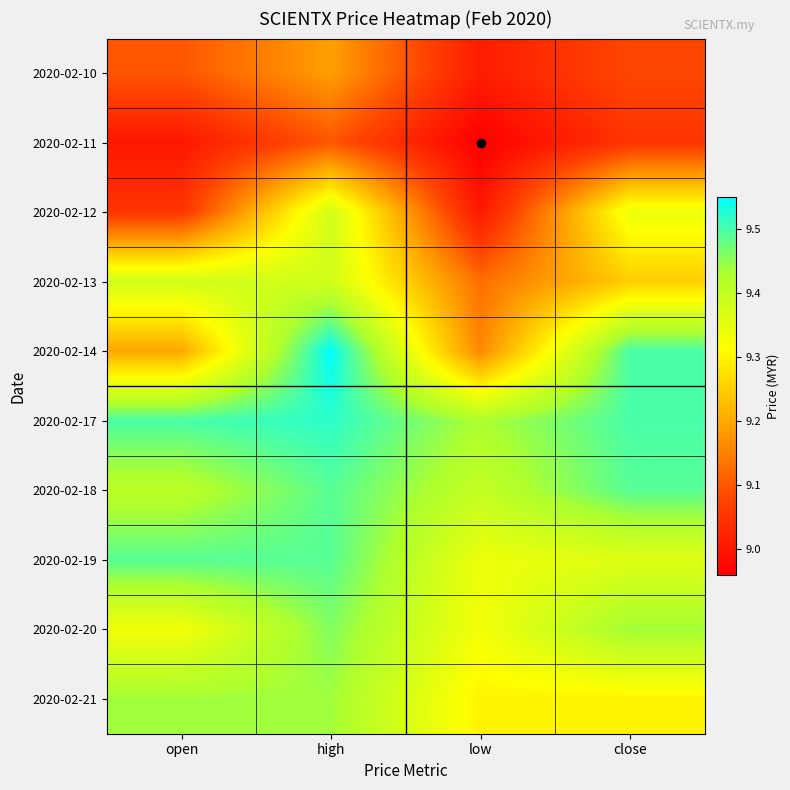

What is the total value across all series at close?

93.3